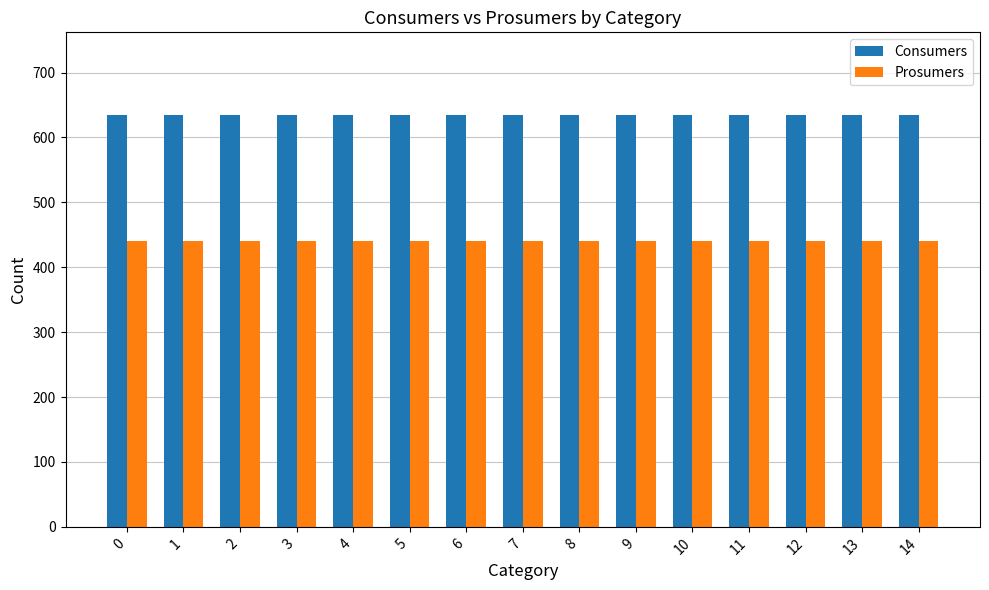

Reading left to right, transcribe all the data shown in this chart.

Consumers: 0=635	1=635	2=635	3=635	4=635	5=635	6=635	7=635	8=635	9=635	10=635	11=635	12=635	13=635	14=635
Prosumers: 0=440	1=440	2=440	3=440	4=440	5=440	6=440	7=440	8=440	9=440	10=440	11=440	12=440	13=440	14=440